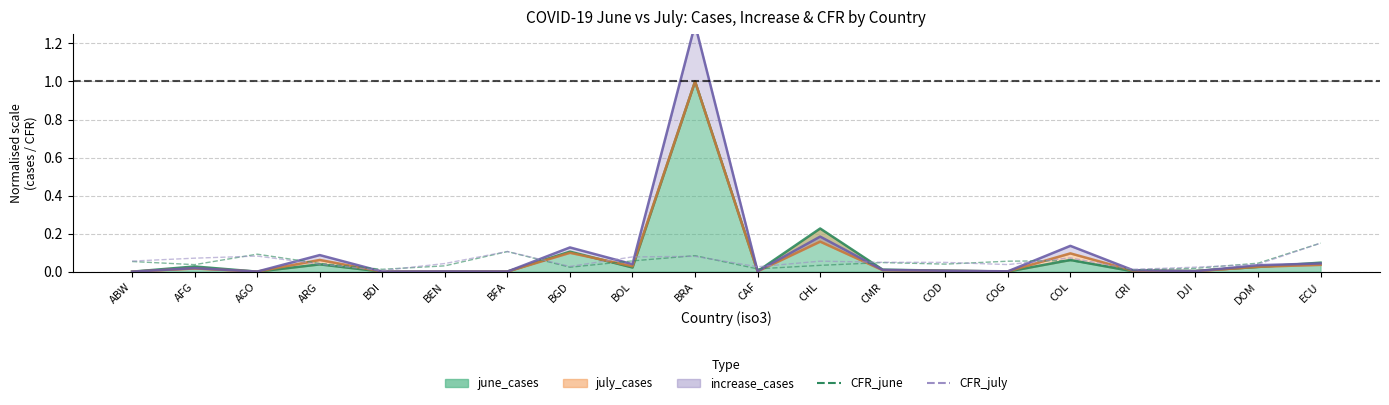

The value of CFR_july at BGD is 0.0. True or false?

True